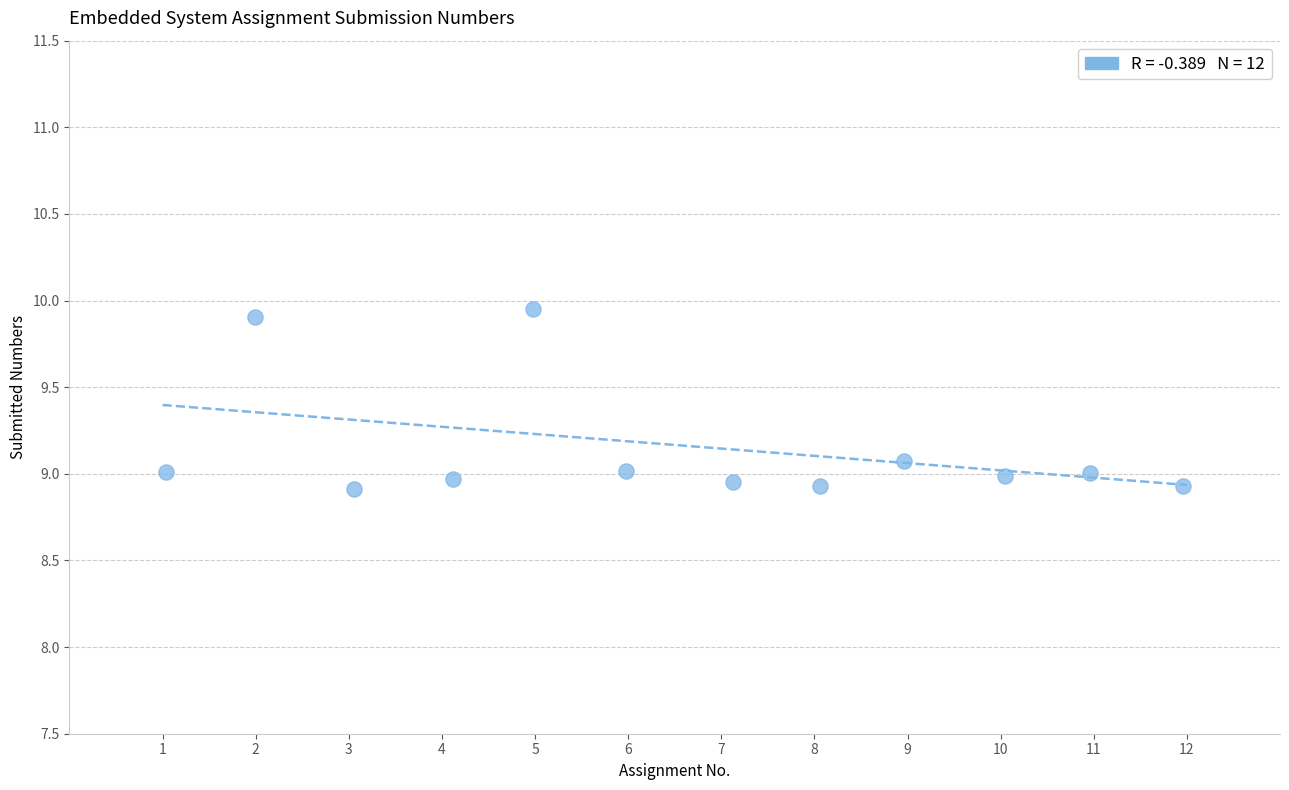

What is the range of Y values (max minus min)?

1.0